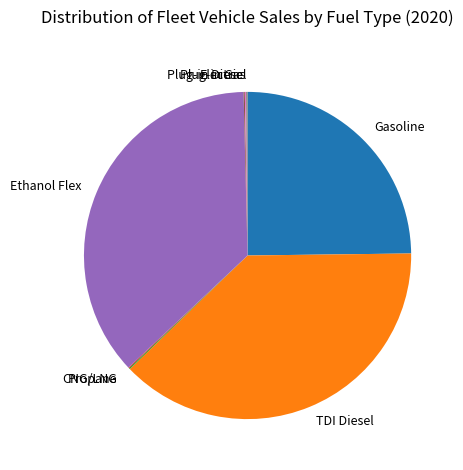

Approximately how many times larger is the value at Gasoline compared to Ethanol Flex?

0.7